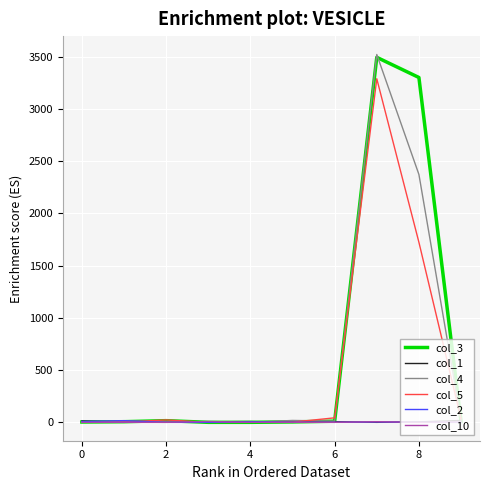

What is the maximum value shown in the chart?

3520